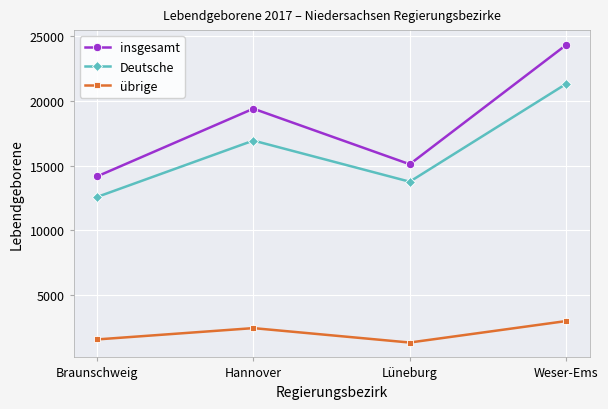

Is this an area chart (filled region under the line)?

No